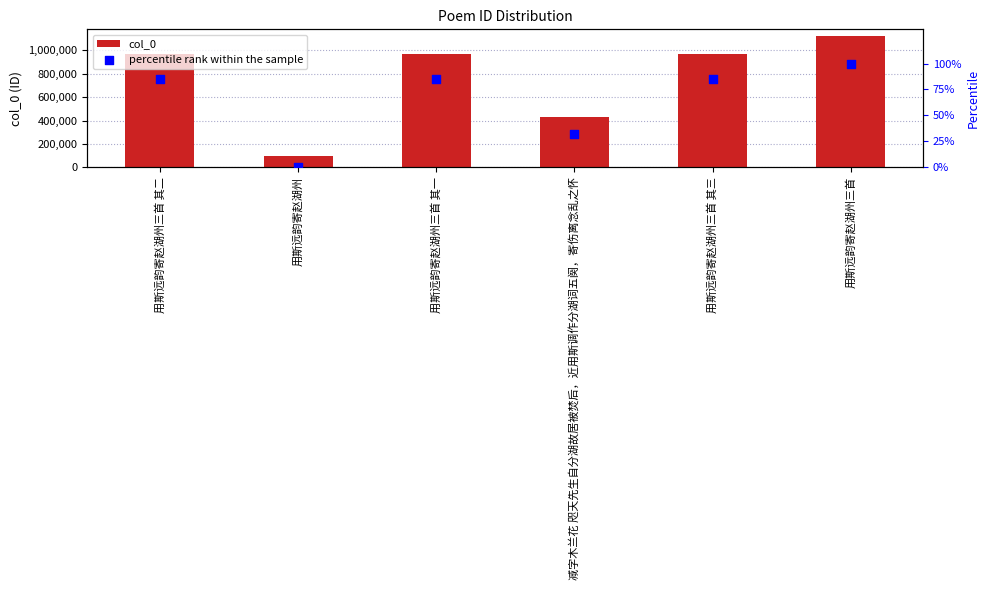

Which series has the largest Y range (max minus min)?

col_0